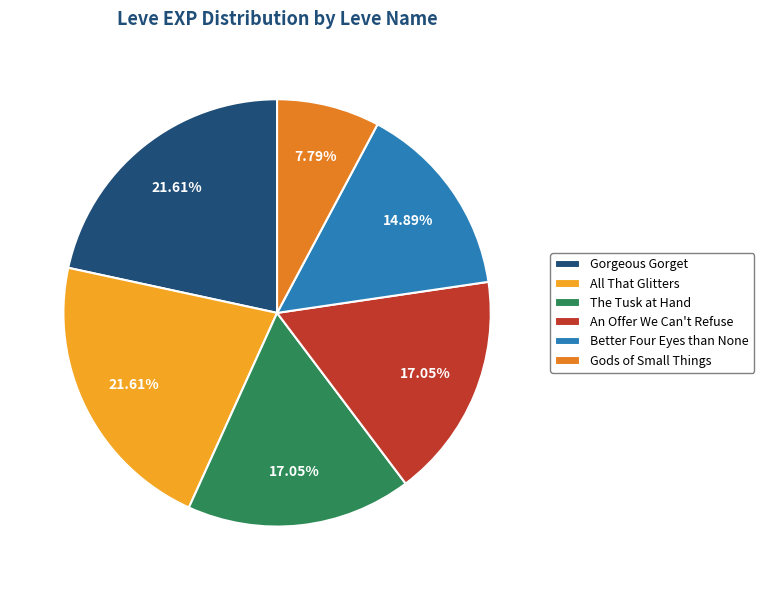

How many slices are in this pie chart?

6